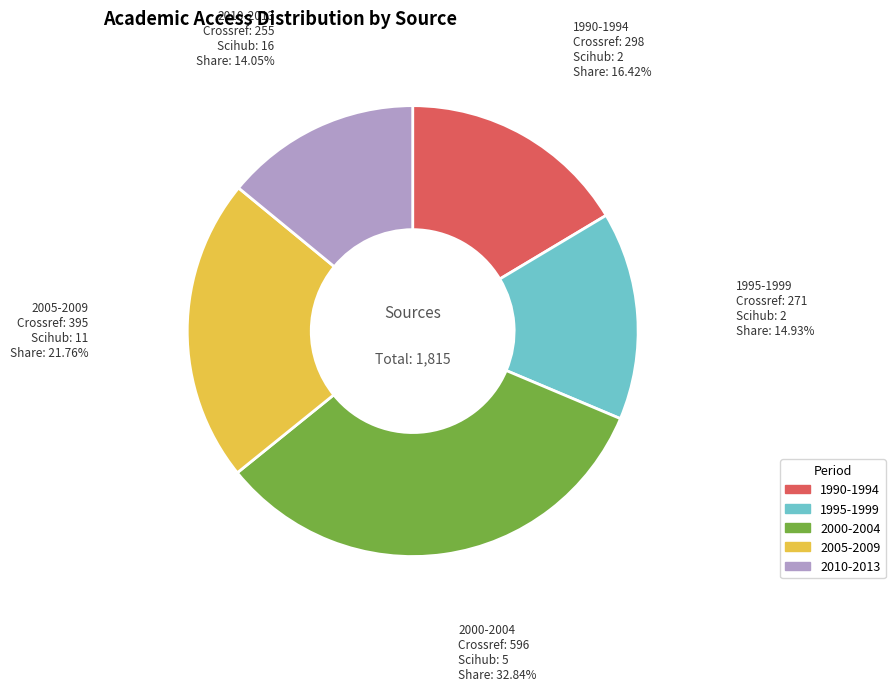

How many segments does this pie chart have?

5